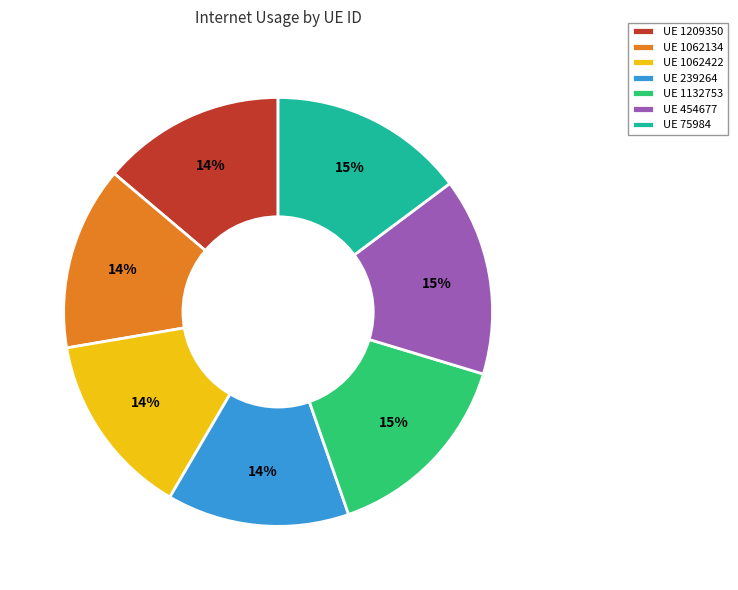

What percentage is the UE 1209350 slice, to the nearest percent?

14%